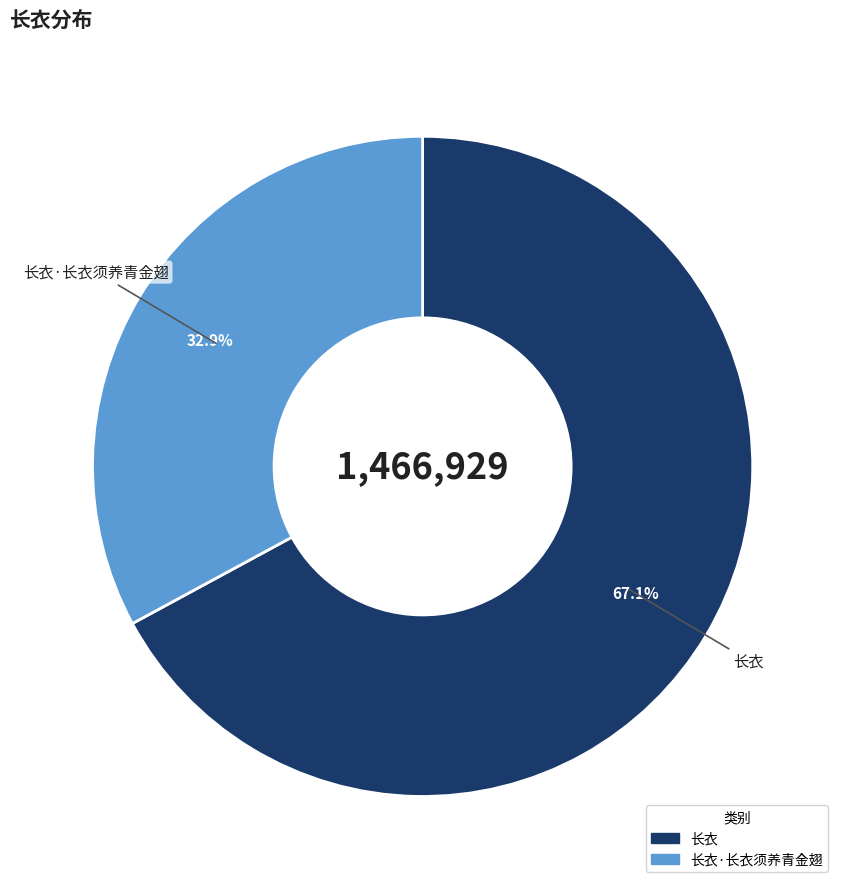

How many segments does this pie chart have?

2